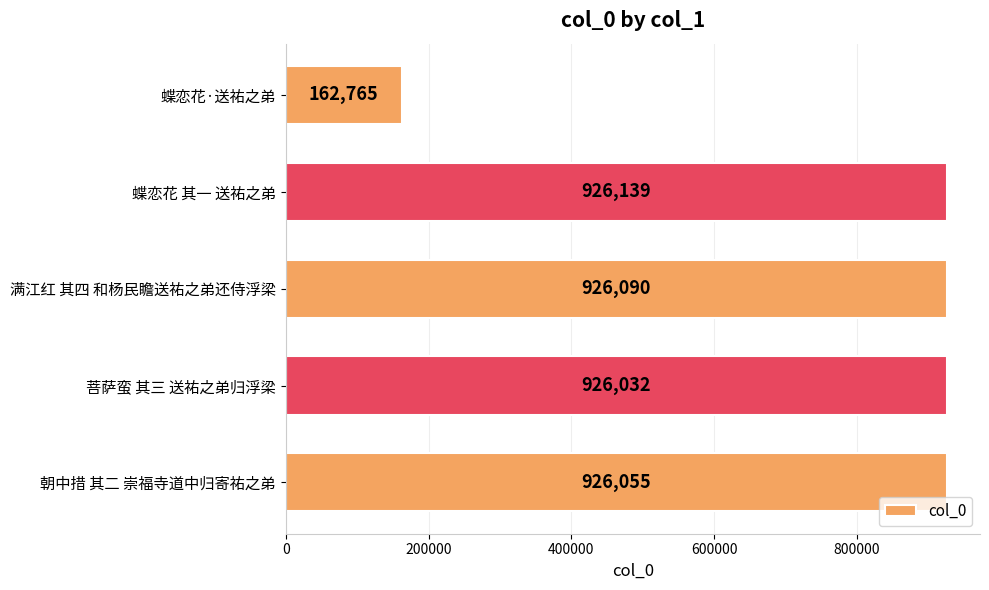

Between 菩萨蛮 其三 送祐之弟归浮梁 and 蝶恋花·送祐之弟, which is larger?

菩萨蛮 其三 送祐之弟归浮梁